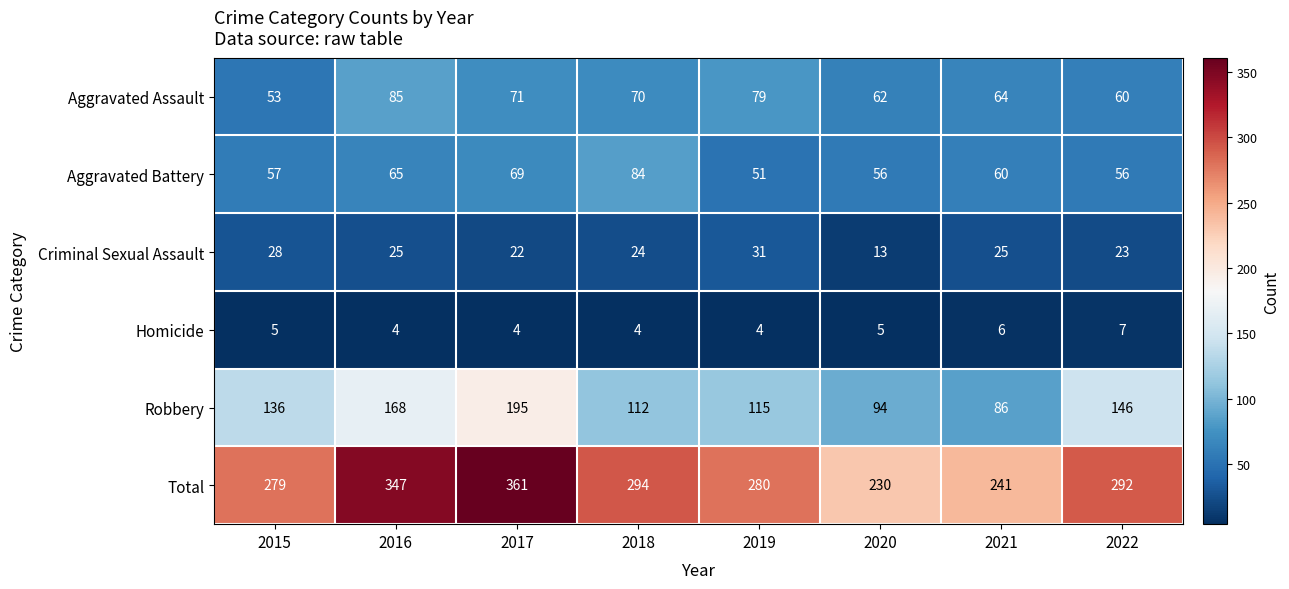

What is the difference between the highest and lowest values at 2020?

225